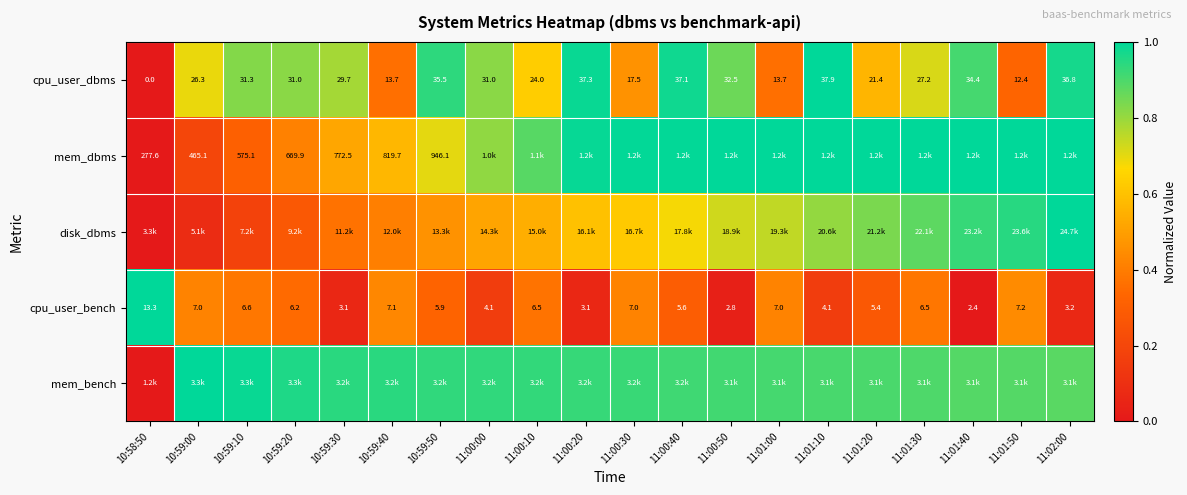

Between 11:00:40 and 11:00:20, which is larger?

11:00:20